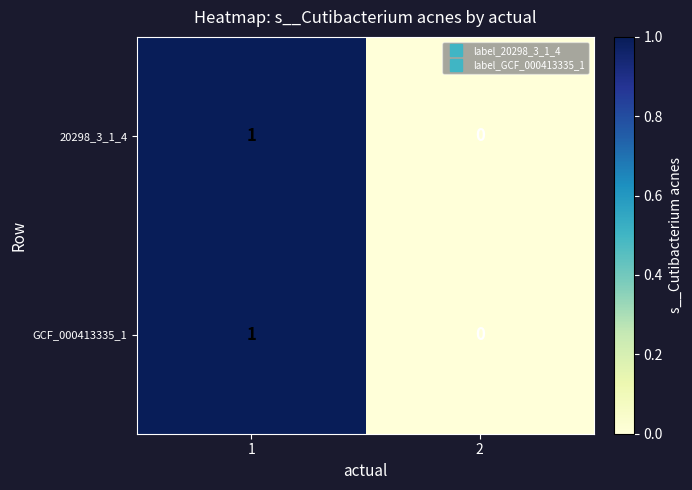

Reading left to right, transcribe all the data shown in this chart.

20298_3_1_4: 1	0
GCF_000413335_1: 1	0